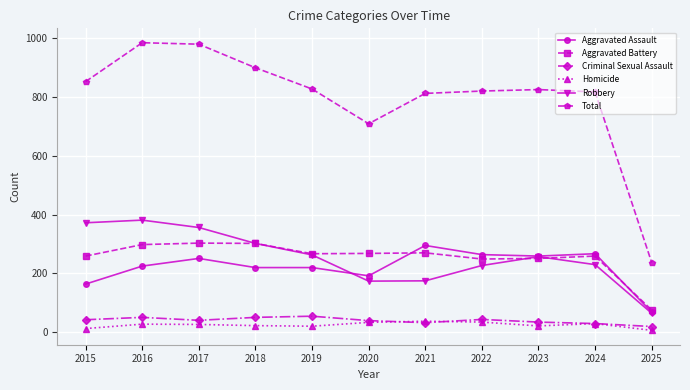

In Total, how many points are higher than both neighbors (excluding endpoints)?

2